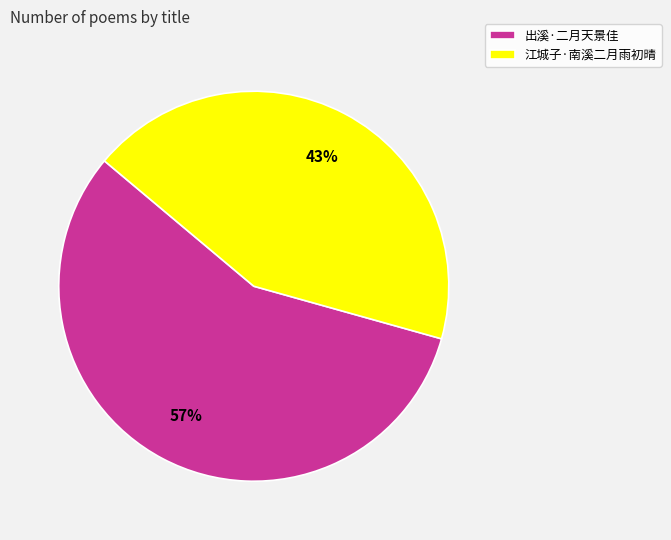

Rank the categories by value from lowest to highest.

江城子·南溪二月雨初晴, 出溪·二月天景佳